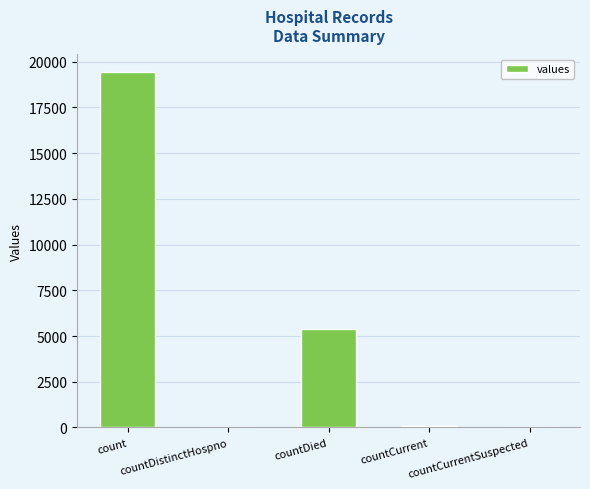

What is the sum of all values?

24875